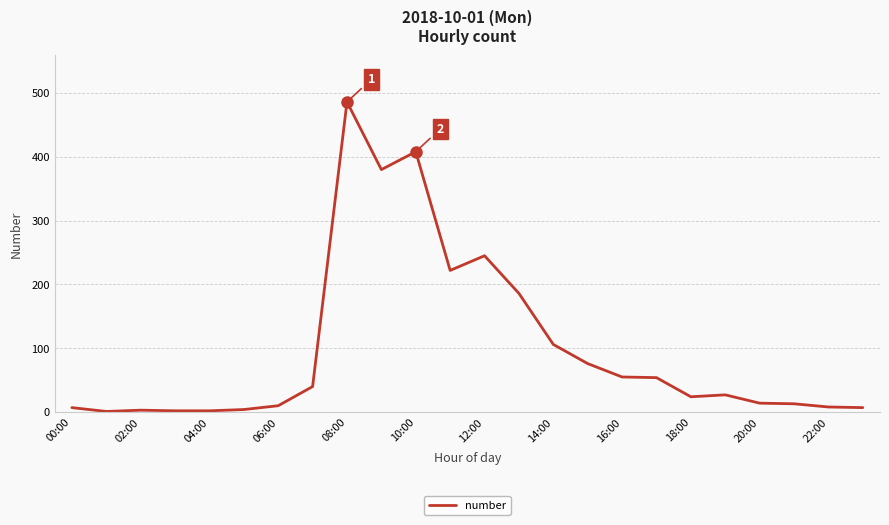

What is the difference between the maximum and minimum values?

485